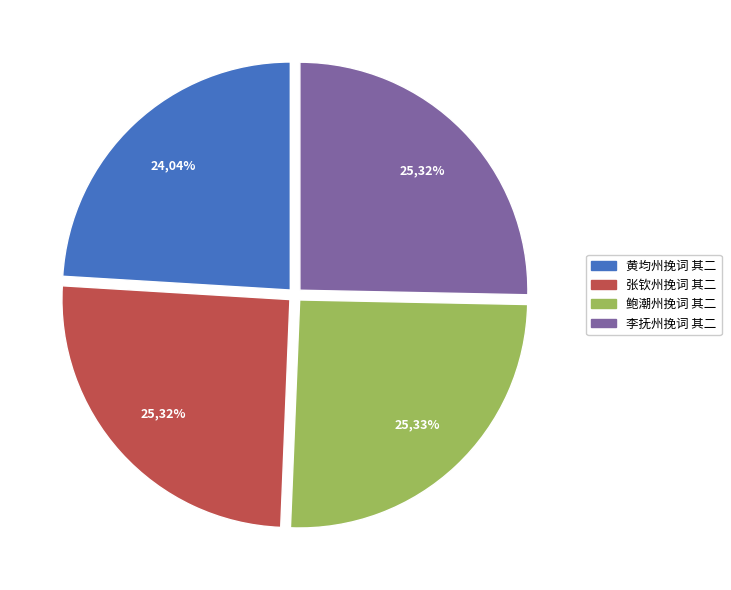

What is the ratio of the value at 张钦州挽词 其二 to the value at 鲍潮州挽词 其二?

1.0